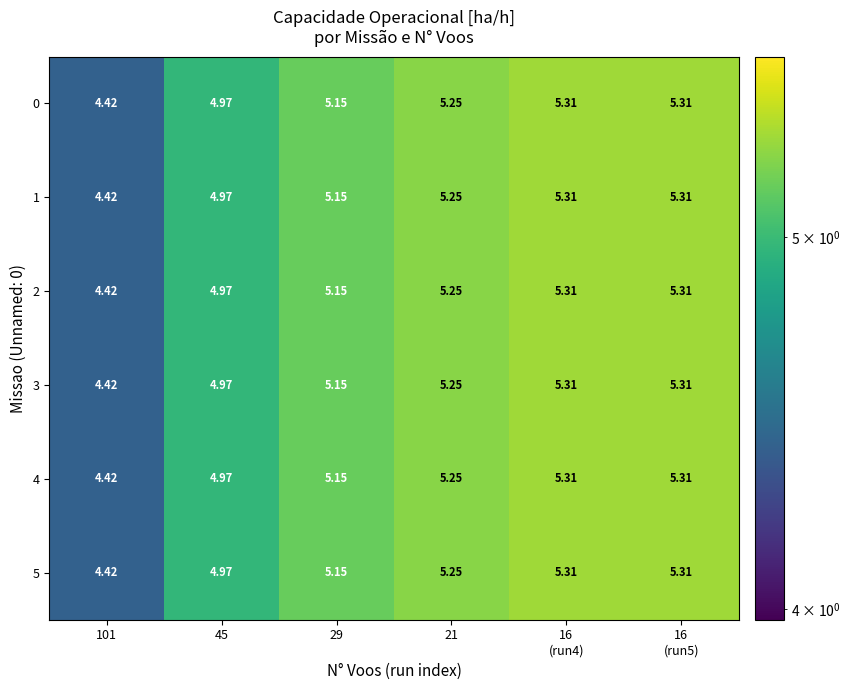

What is the maximum value shown in the chart?

5.3